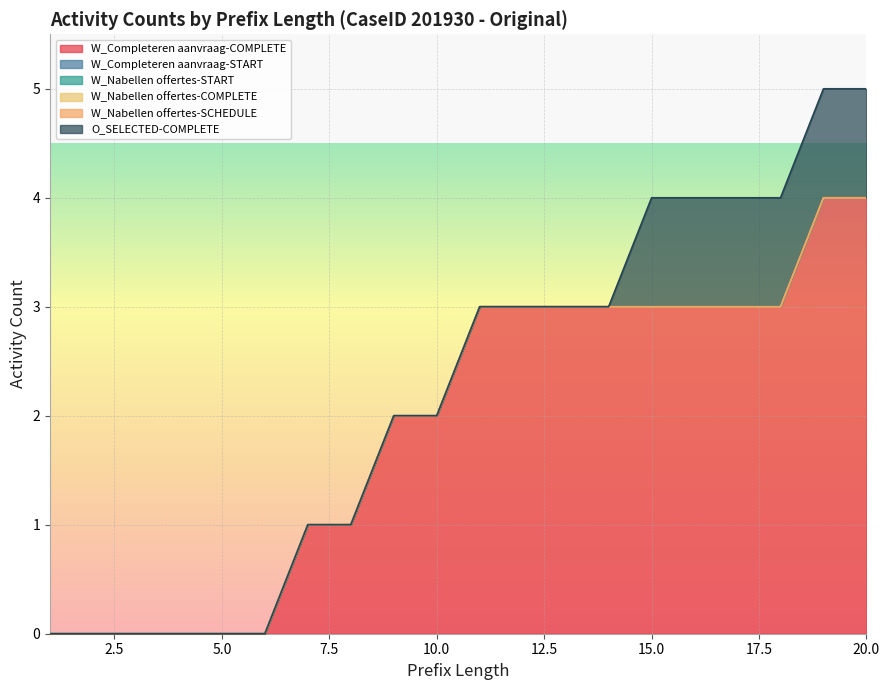

True or false: O_SELECTED-COMPLETE has more than 1 points higher than both neighbors.

False